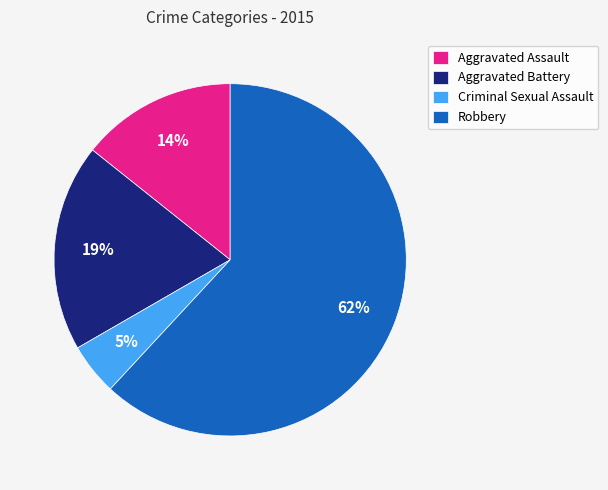

Which has a higher value, Criminal Sexual Assault or Robbery?

Robbery